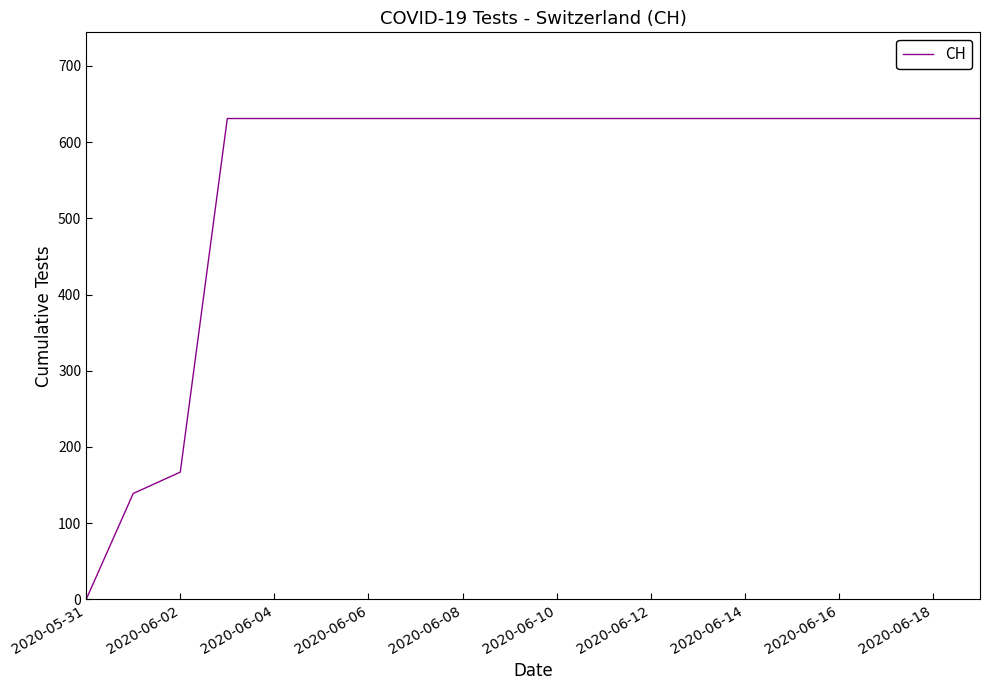

What is the difference between the maximum and minimum values?

631